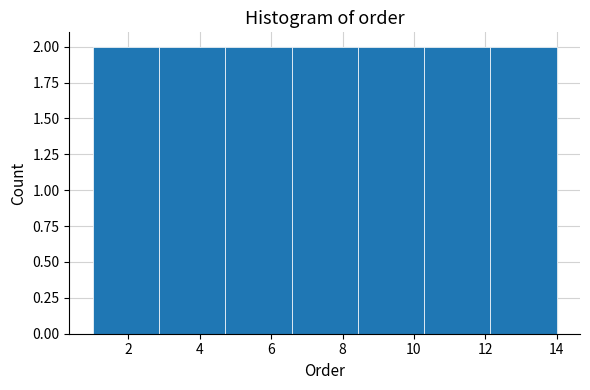

Reading left to right, list every bar in this chart as the range it spans on the x-axis followed by its height. Neither the bar edges nor the heights are printed on the chart, so give them approximately, as read against the axes.

1.0 to 2.8: 2
2.8 to 4.8: 2
4.8 to 6.6: 2
6.6 to 8.4: 2
8.4 to 10.2: 2
10.2 to 12.2: 2
12.2 to 14.0: 2